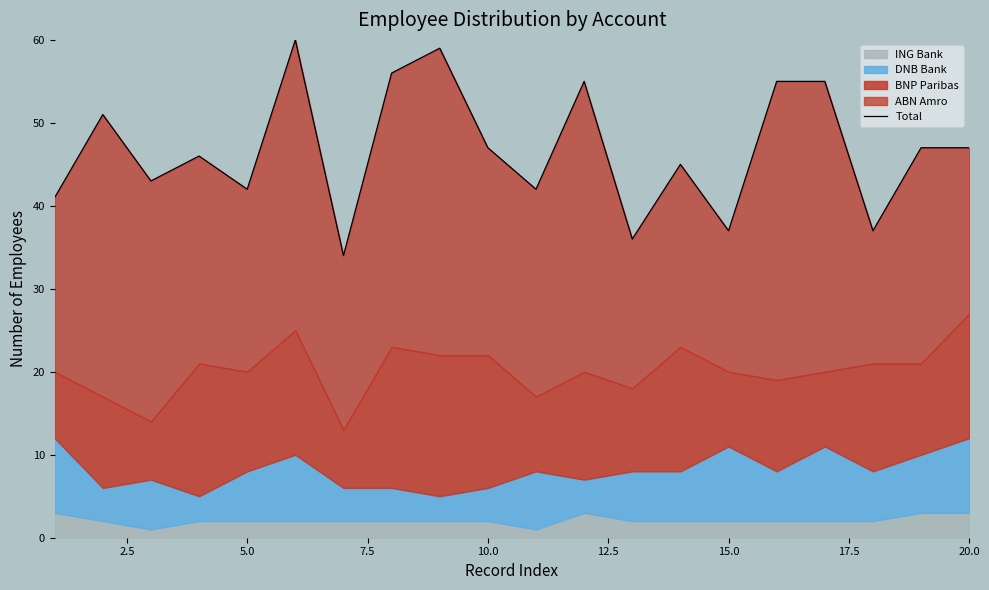

Does the chart have visible grid lines?

No